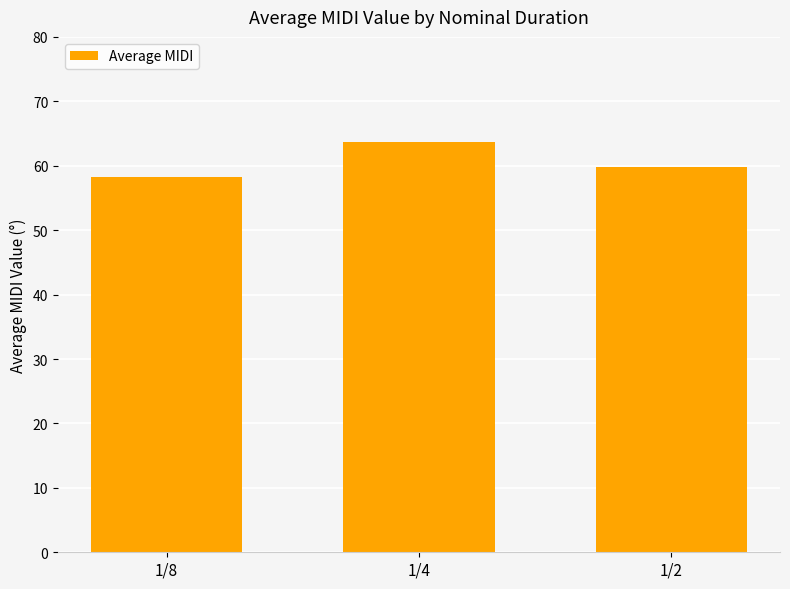

What is the change in value from 1/8 to 1/4?

+5.5